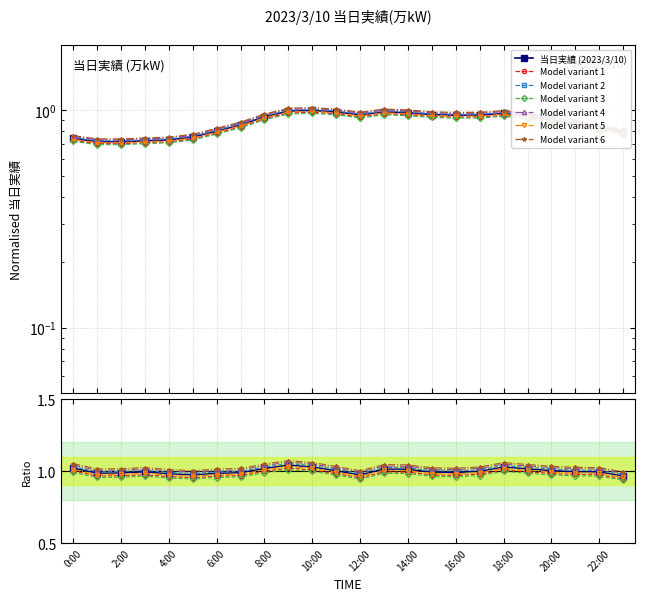

List the labels in order of value, largest first.

10:00, 9:00, 11:00, 13:00, 14:00, 18:00, 15:00, 12:00, 17:00, 16:00, 19:00, 8:00, 20:00, 21:00, 7:00, 22:00, 6:00, 23:00, 5:00, 0:00, 4:00, 3:00, 1:00, 2:00